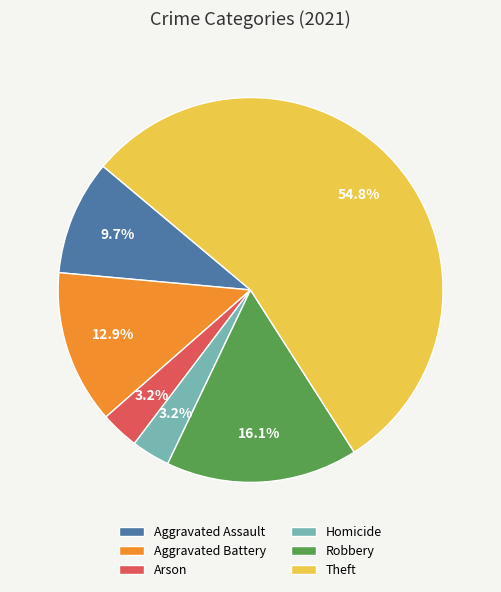

What percentage is the Robbery slice, to the nearest percent?

16%